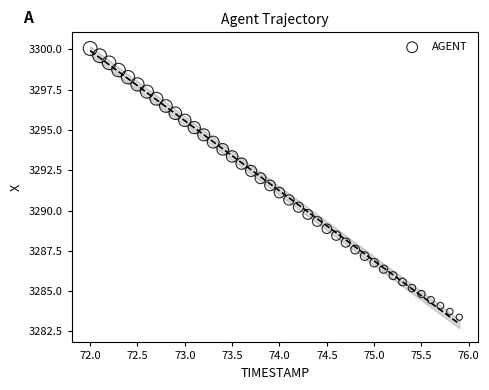

What is the range of X values (max minus min)?

3.9